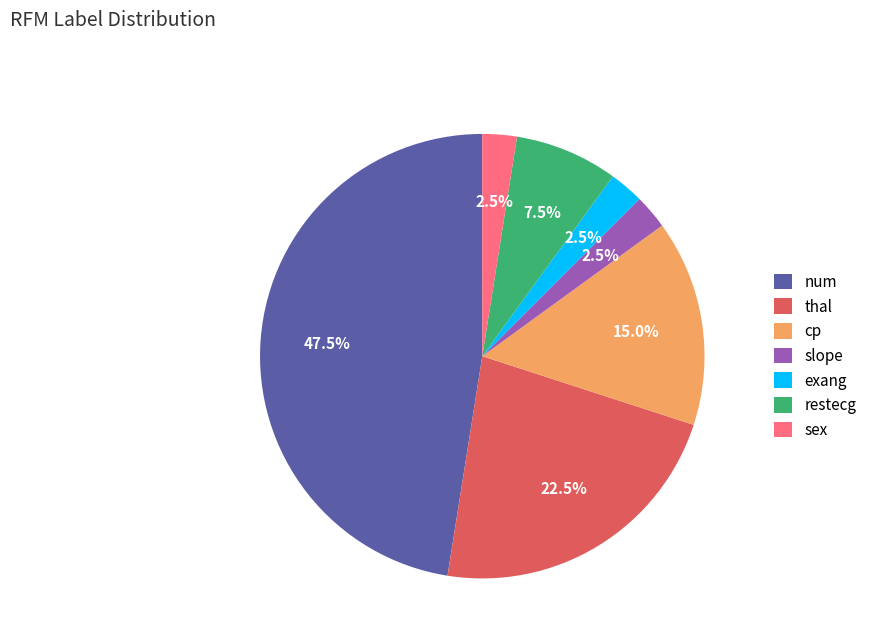

Does cp account for over 50% of the chart?

No